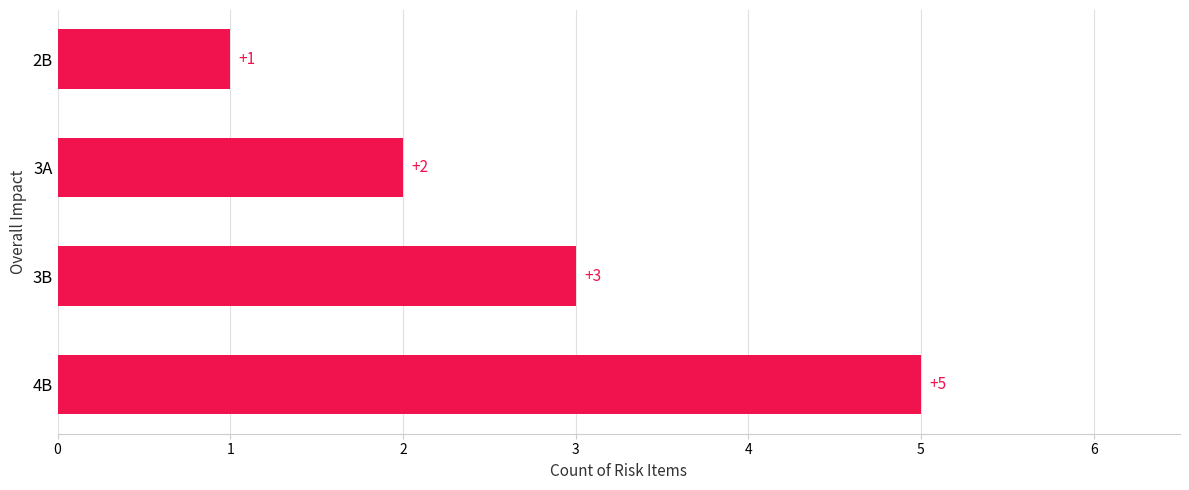

What is the difference between the maximum and minimum values?

4